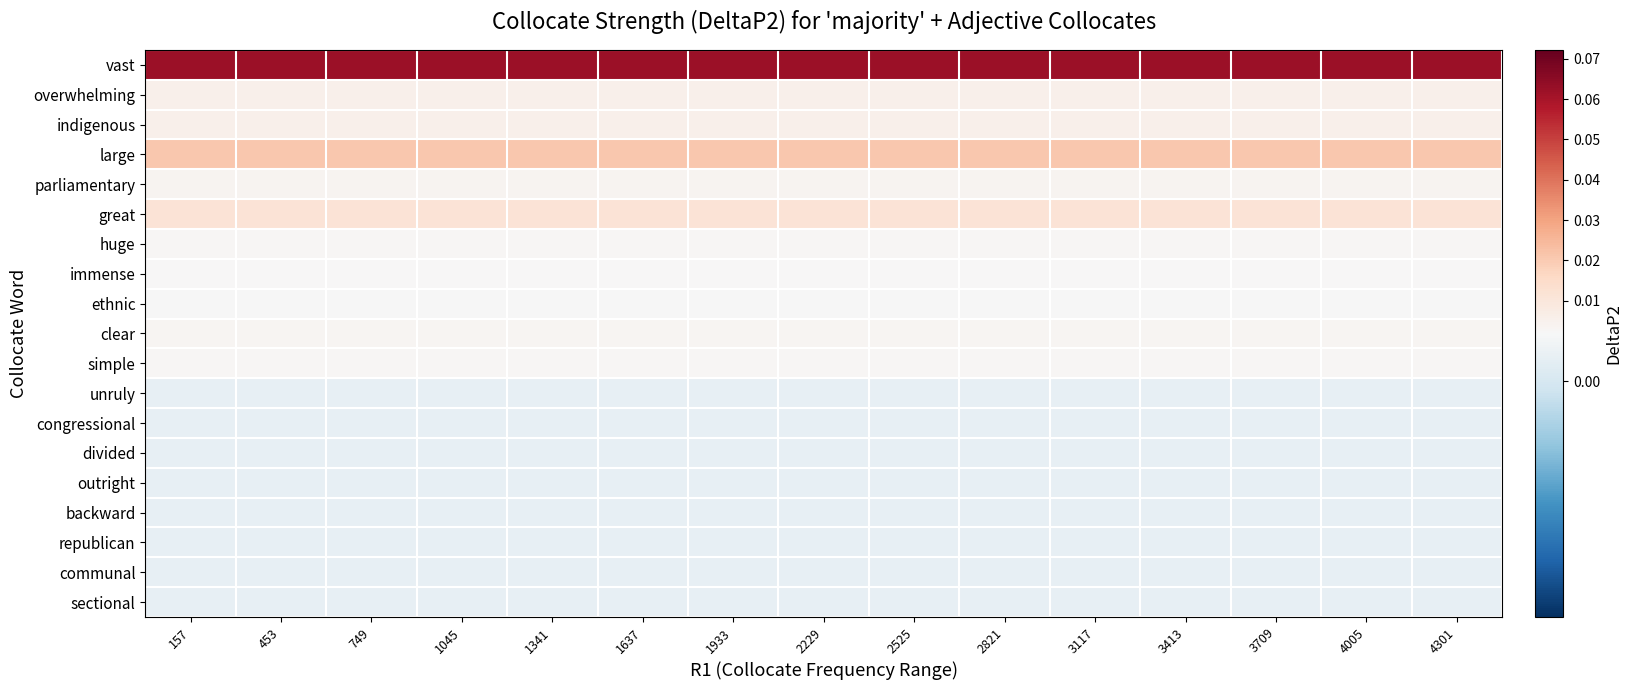

At how many categories does at least one series exceed 0?

15